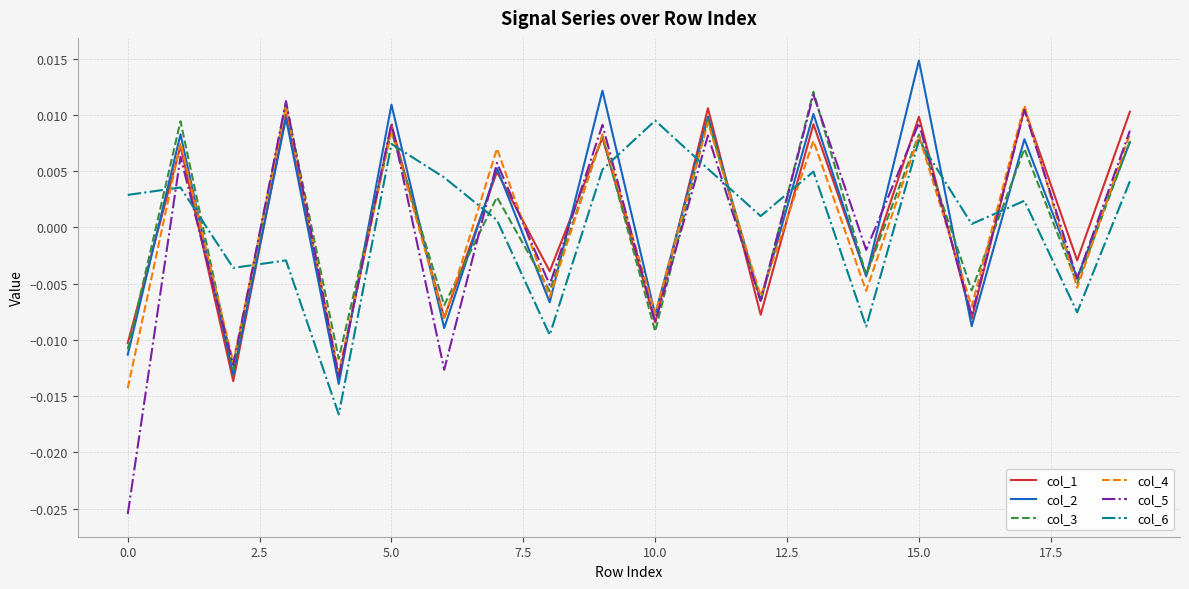

What are all the series names shown in the legend?

col_1, col_2, col_3, col_4, col_5, col_6